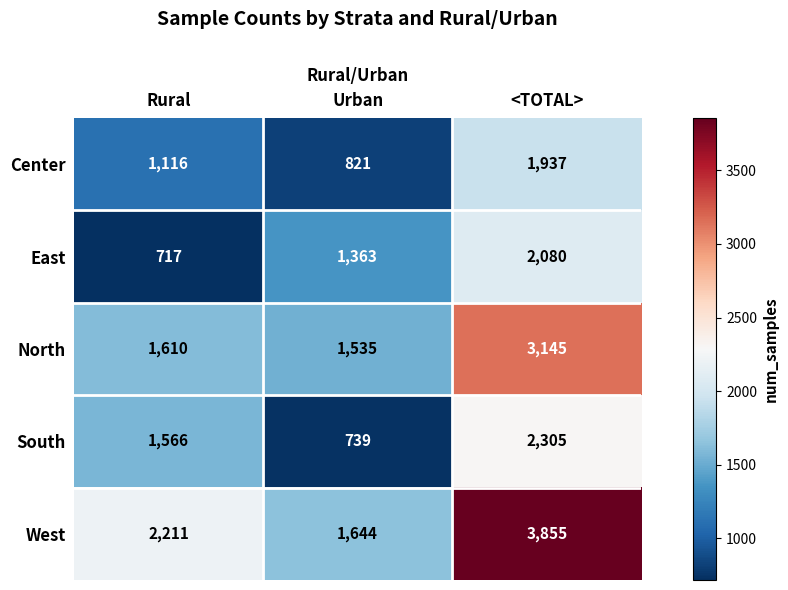

Which series has the widest spread of values?

West